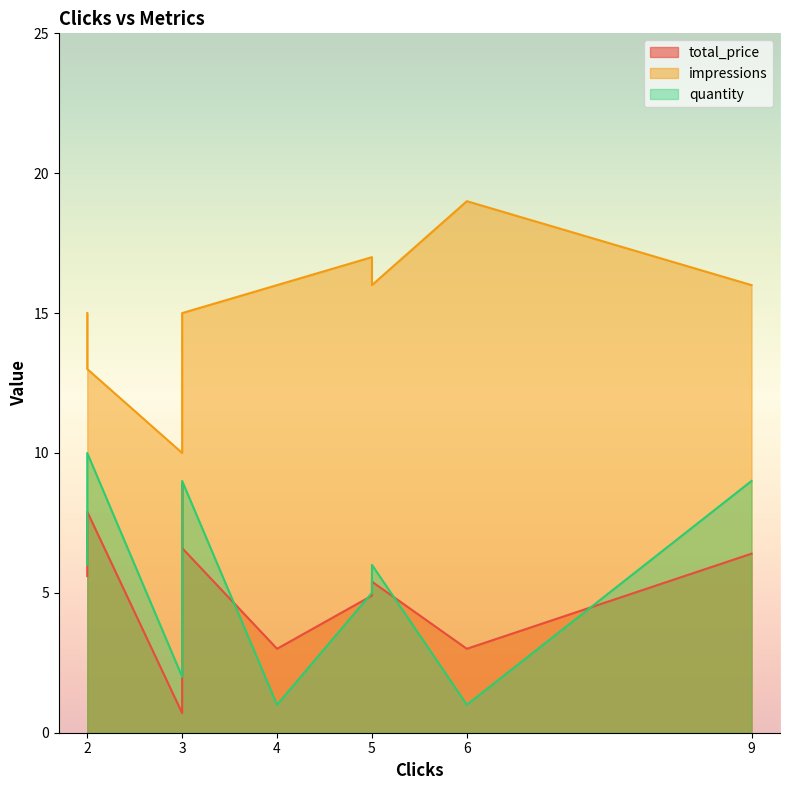

At which label does impressions first exceed 16?

5